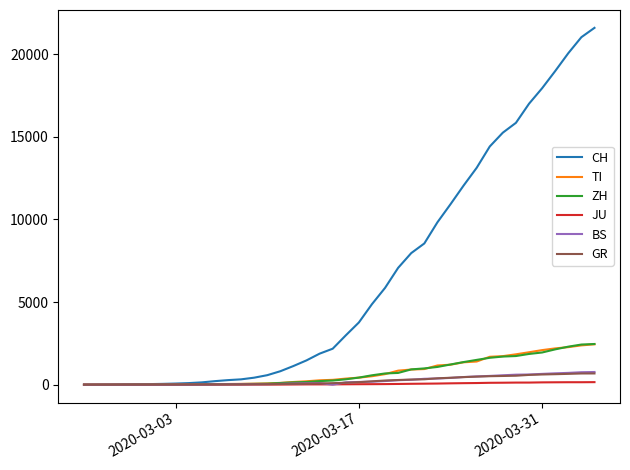

Which series has the largest total across all categories?

CH